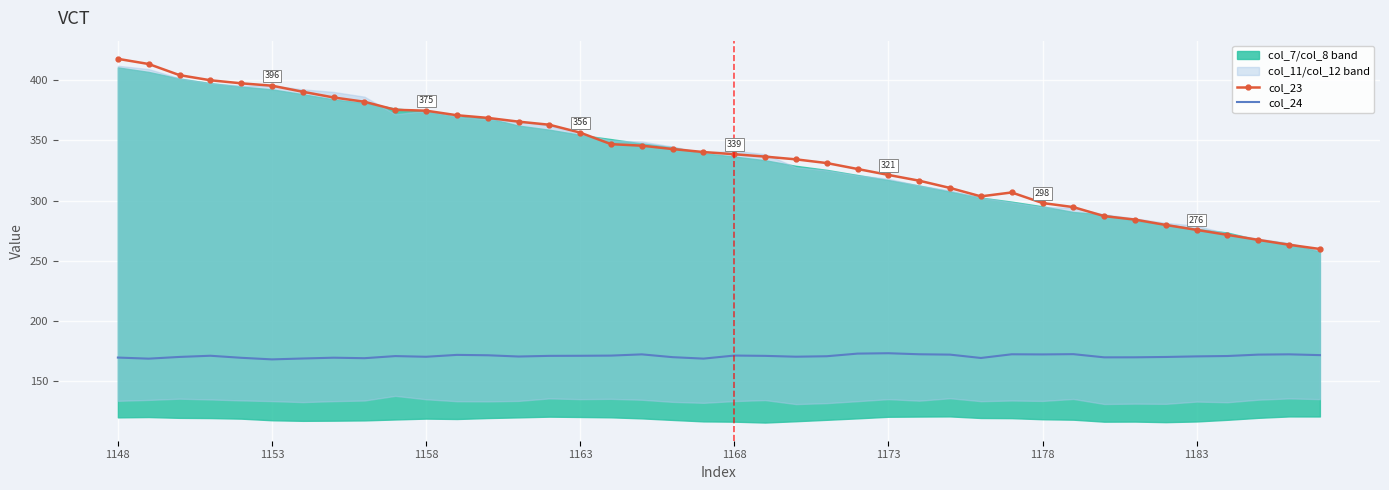

In col_24, how many points are higher than both neighbors (excluding endpoints)?

10